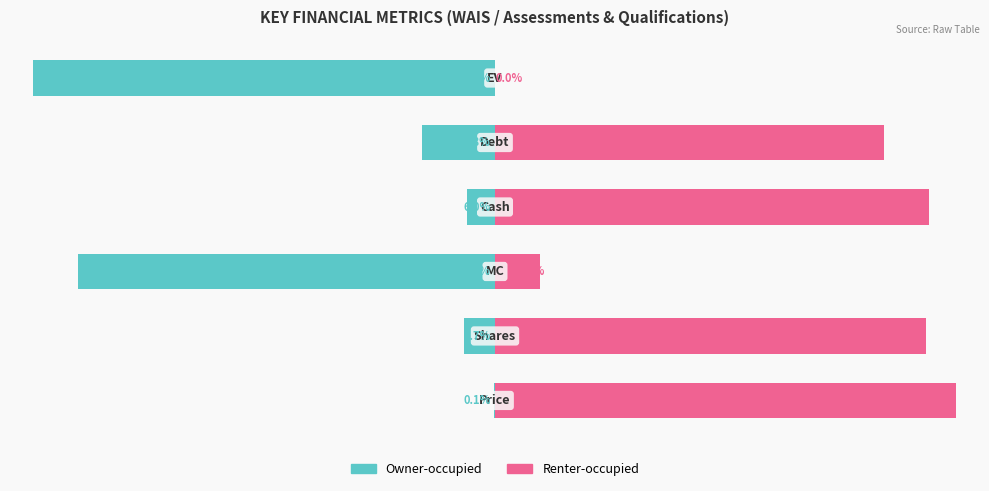

What are all the series names shown in the legend?

Owner-occupied, Renter-occupied